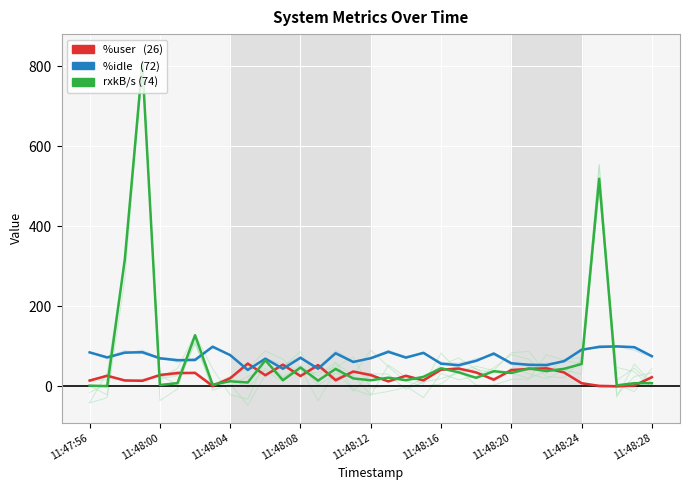

What position from the left is 18?

19